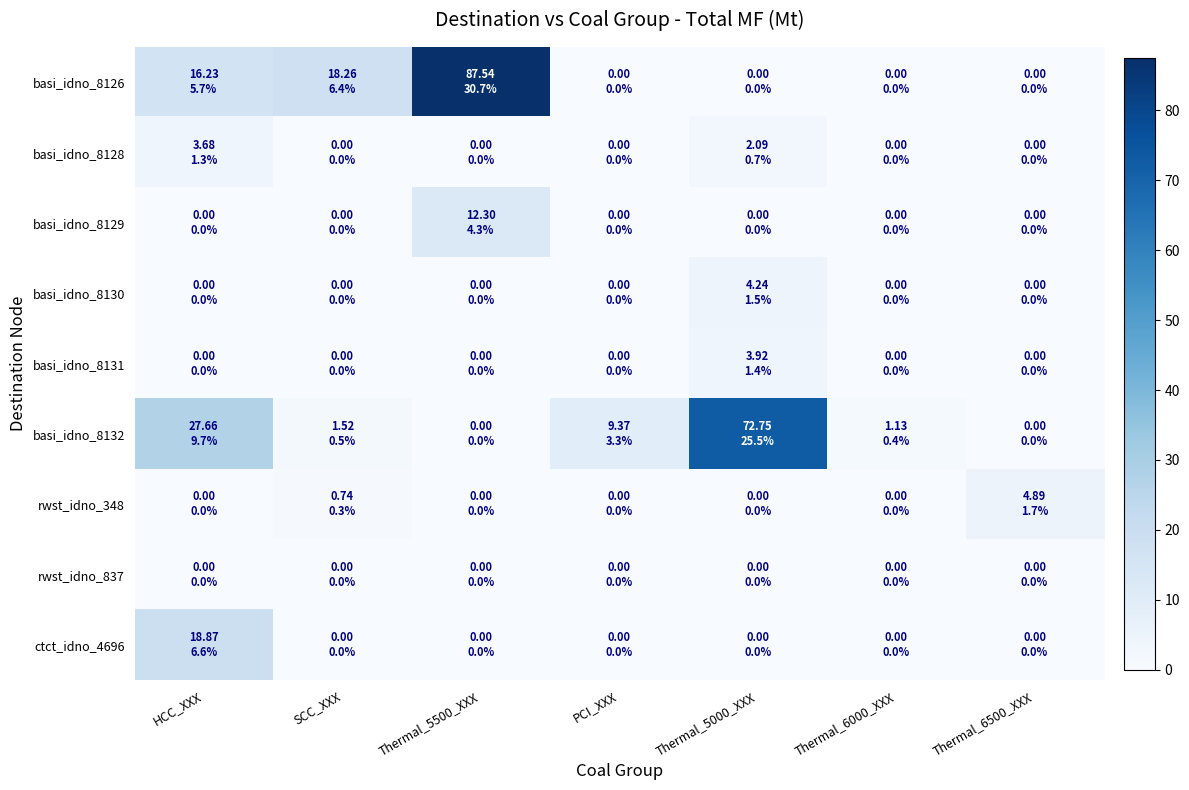

Rank the series at Thermal_5000_XXX from highest to lowest value.

basi_idno_8132, basi_idno_8130, basi_idno_8131, basi_idno_8128, basi_idno_8126, basi_idno_8129, rwst_idno_348, rwst_idno_837, ctct_idno_4696